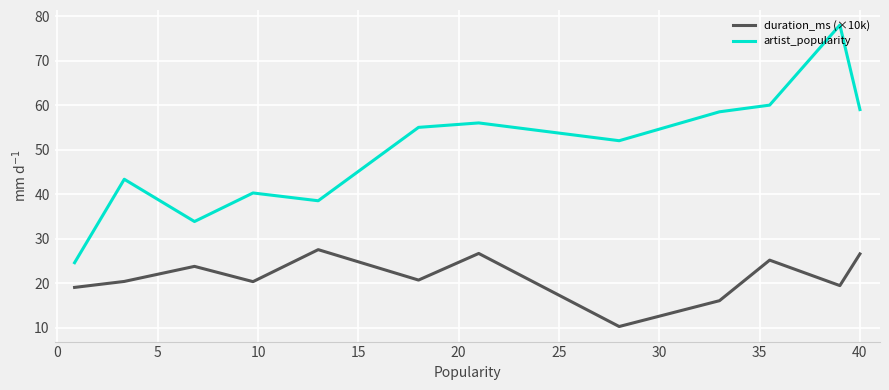

Which series has the widest spread of values?

artist_popularity